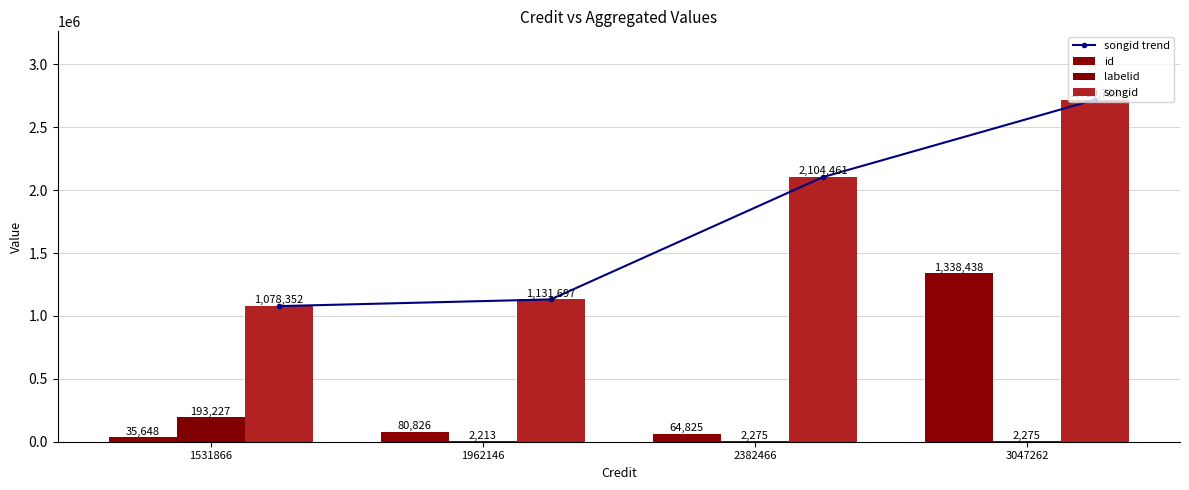

At which category is the sum across all series the highest?

3047262